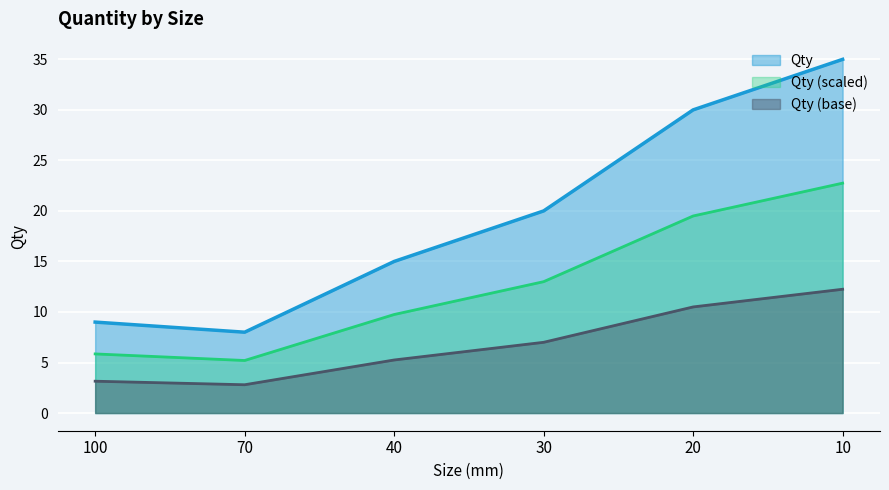

Reading left to right, list all the values displayed in this chart.

100=9	70=8	40=15	30=20	20=30	10=35